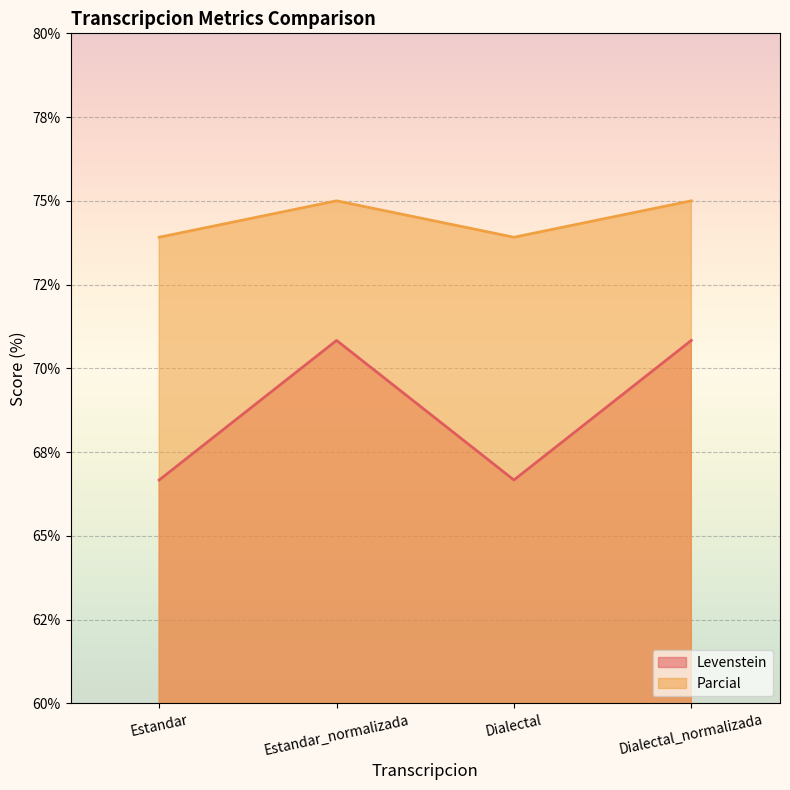

Between Dialectal and Dialectal_normalizada, which series saw the biggest shift?

Levenstein